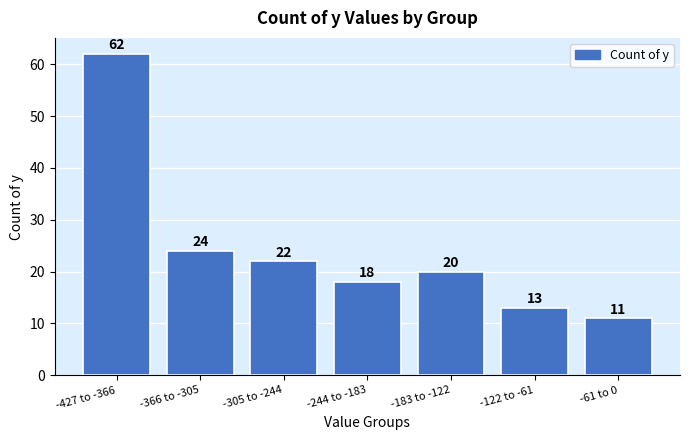

Reading left to right, extract all data points from this chart.

-427 to -366=62	-366 to -305=24	-305 to -244=22	-244 to -183=18	-183 to -122=20	-122 to -61=13	-61 to 0=11